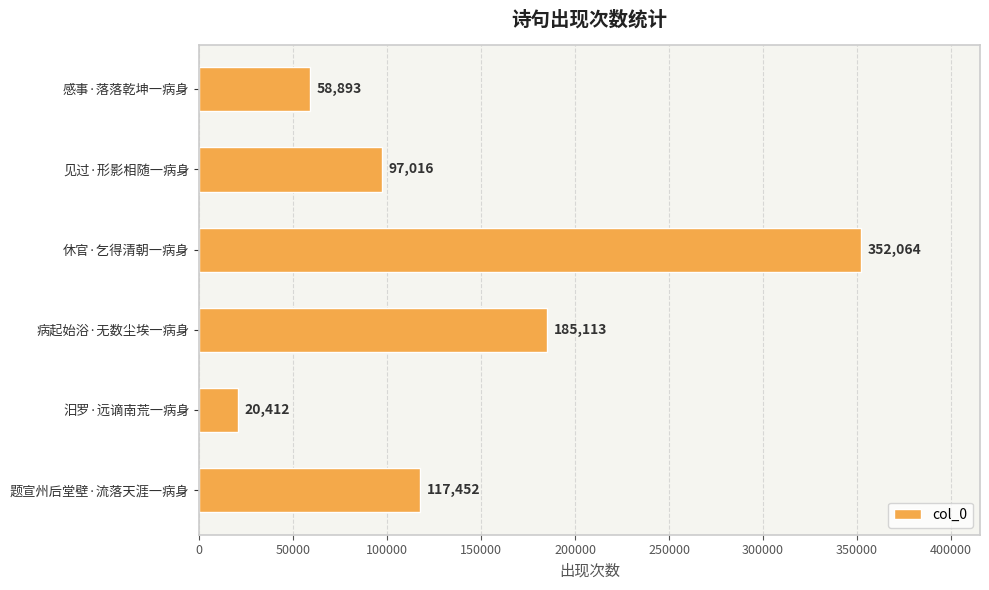

What is the difference between the values at 病起始浴·无数尘埃一病身 and 休官·乞得清朝一病身?

166951